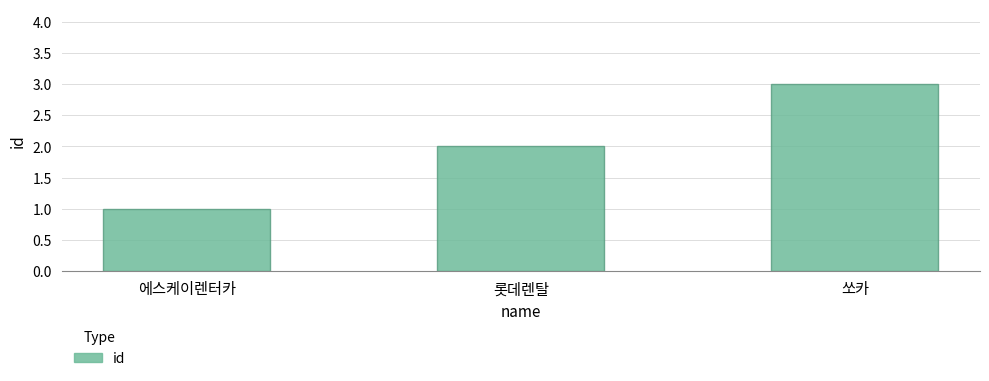

What value does the data have at 에스케이렌터카?

1